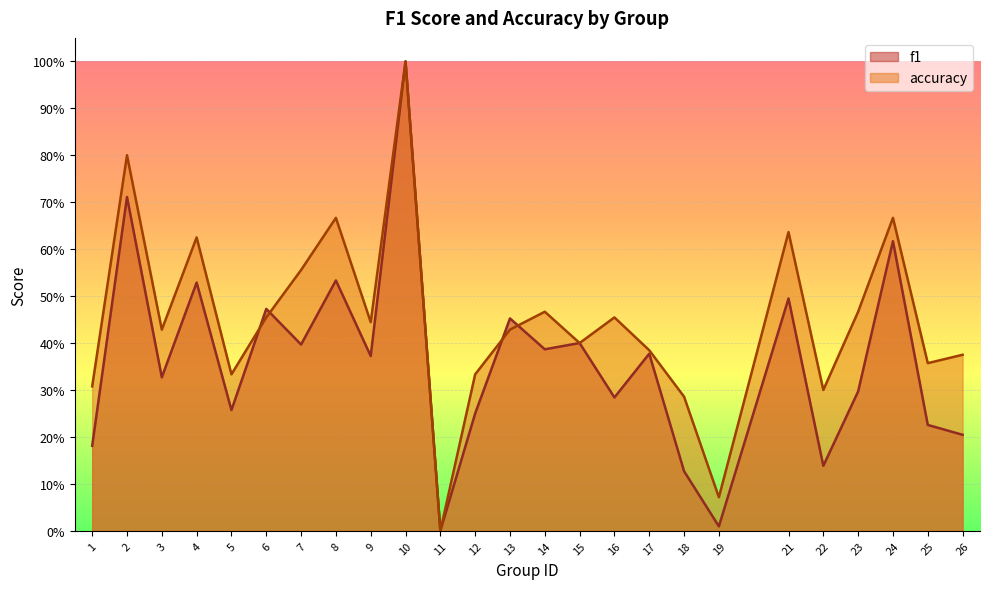

Which series has the widest spread of values?

f1